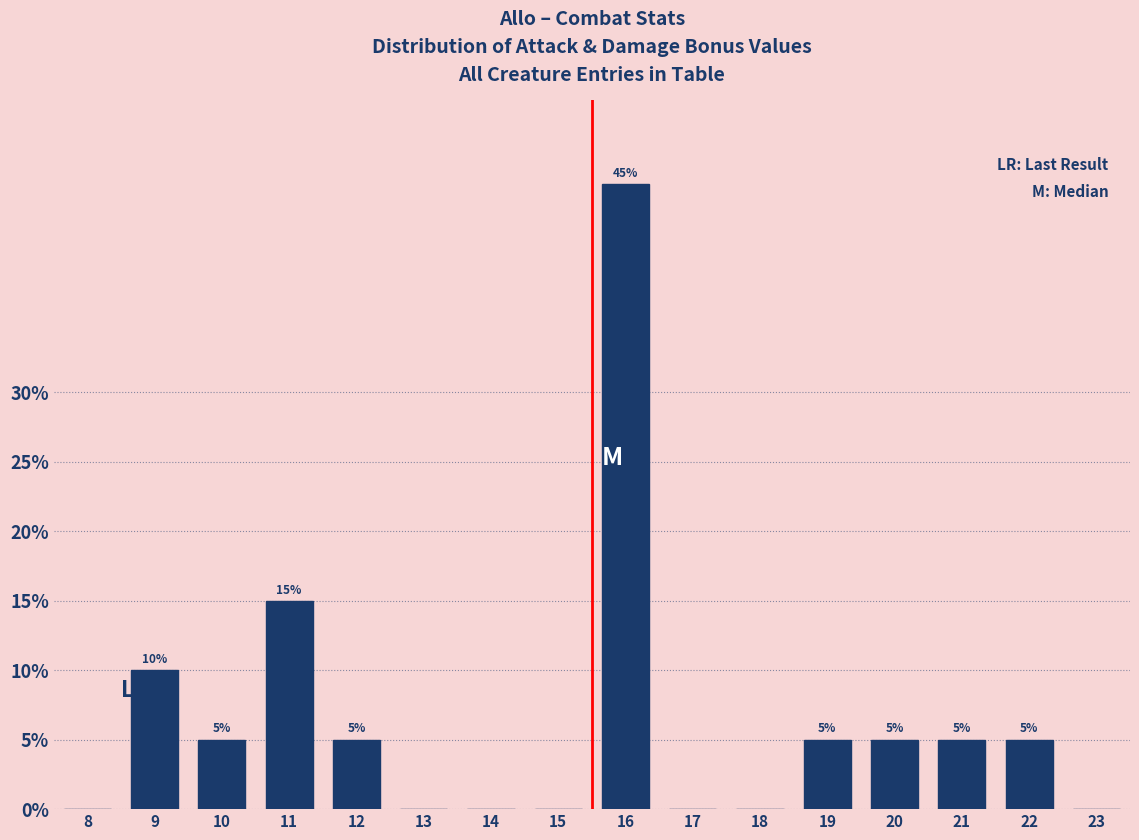

Reading left to right, extract all data points from this chart.

8=0	9=10	10=5	11=15	12=5	13=0	14=0	15=0	16=45	17=0	18=0	19=5	20=5	21=5	22=5	23=0